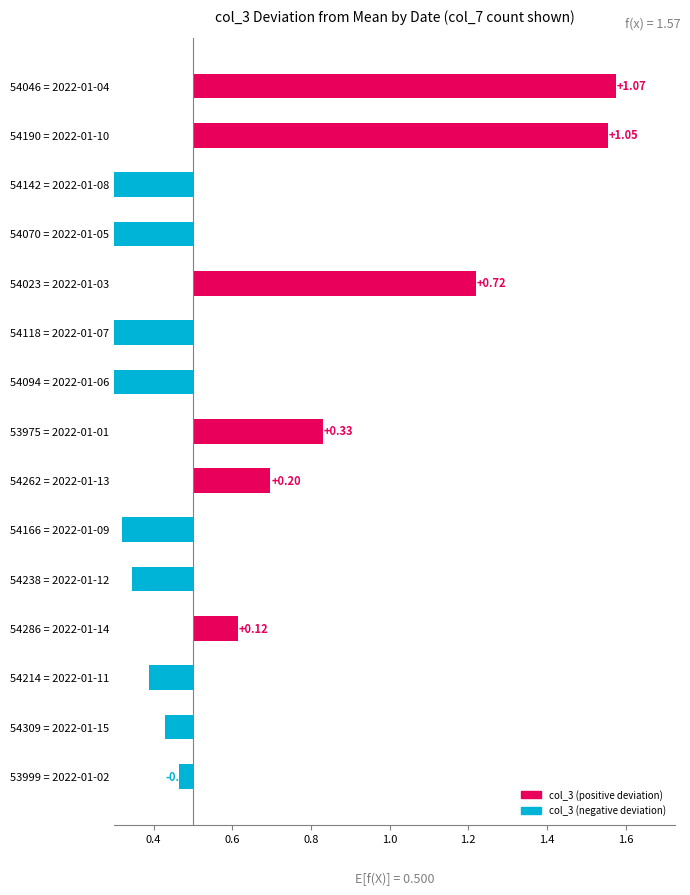

What is the sum of the values at 54046 = 2022-01-04 and 54094 = 2022-01-06?

0.5